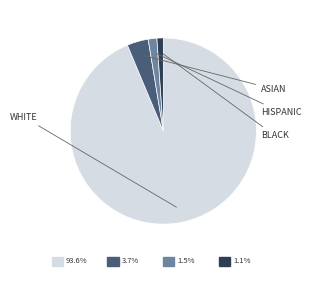

Is there a majority slice in this chart?

Yes